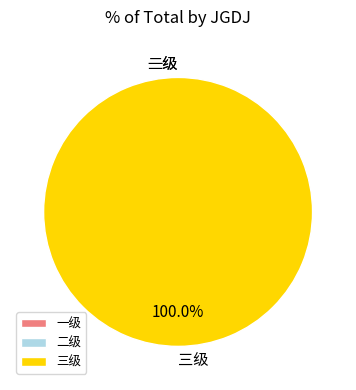

How many segments does this pie chart have?

3